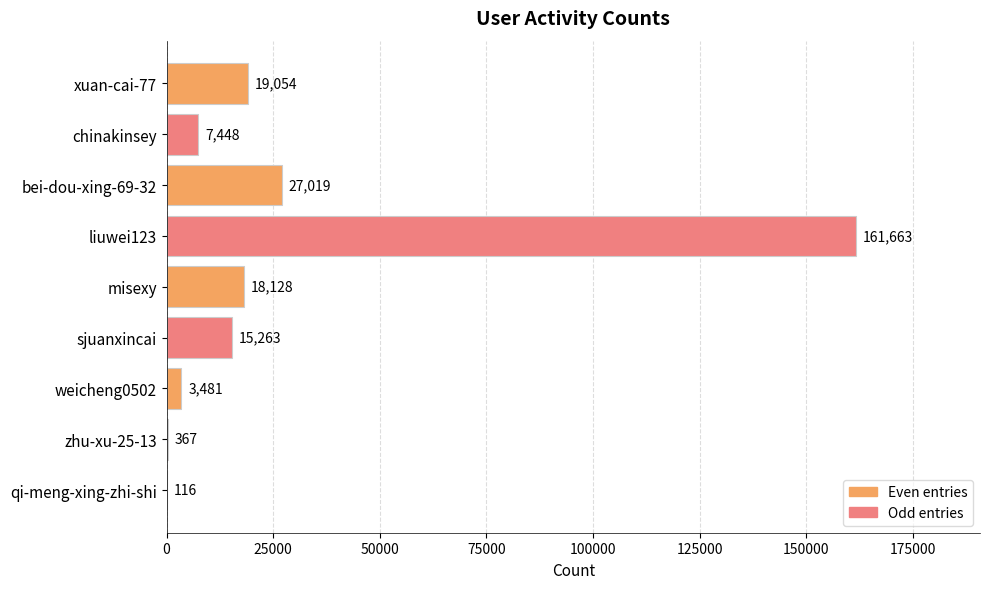

What is the maximum value shown in the chart?

161663